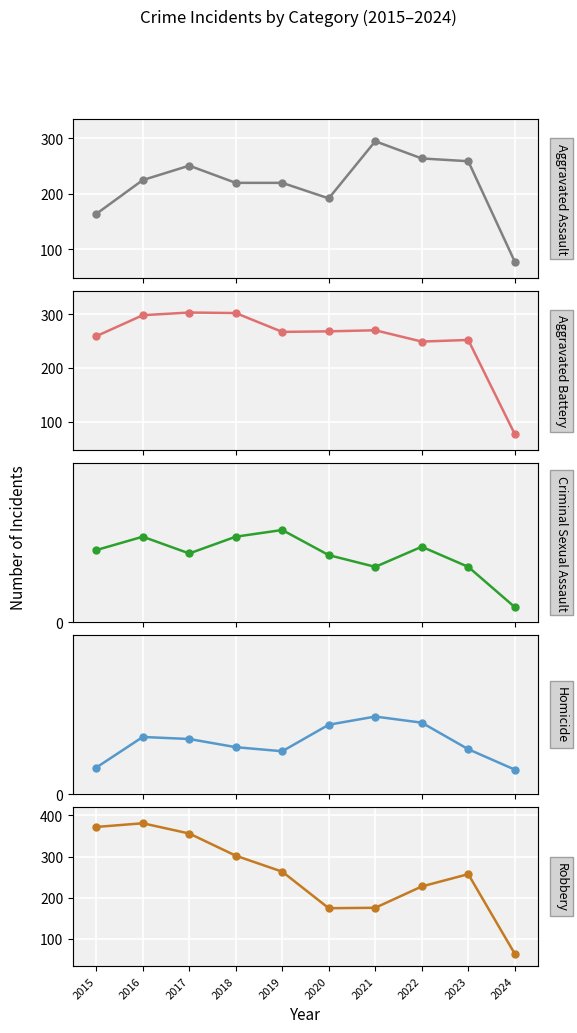

How many interior local peaks does the Robbery series have?

2